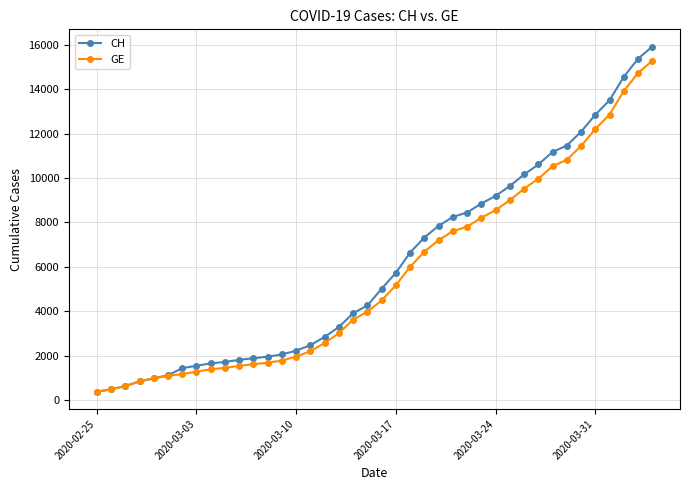

Which series has the largest range (max minus min)?

CH